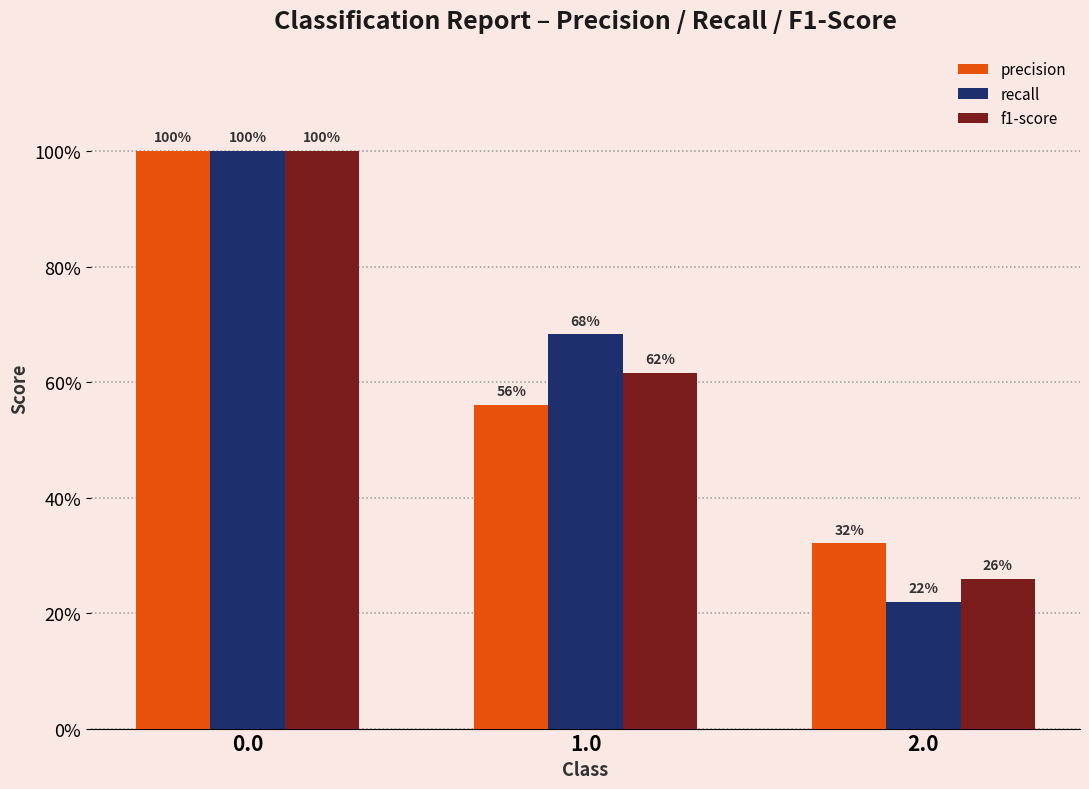

What are all the series names shown in the legend?

precision, recall, f1-score